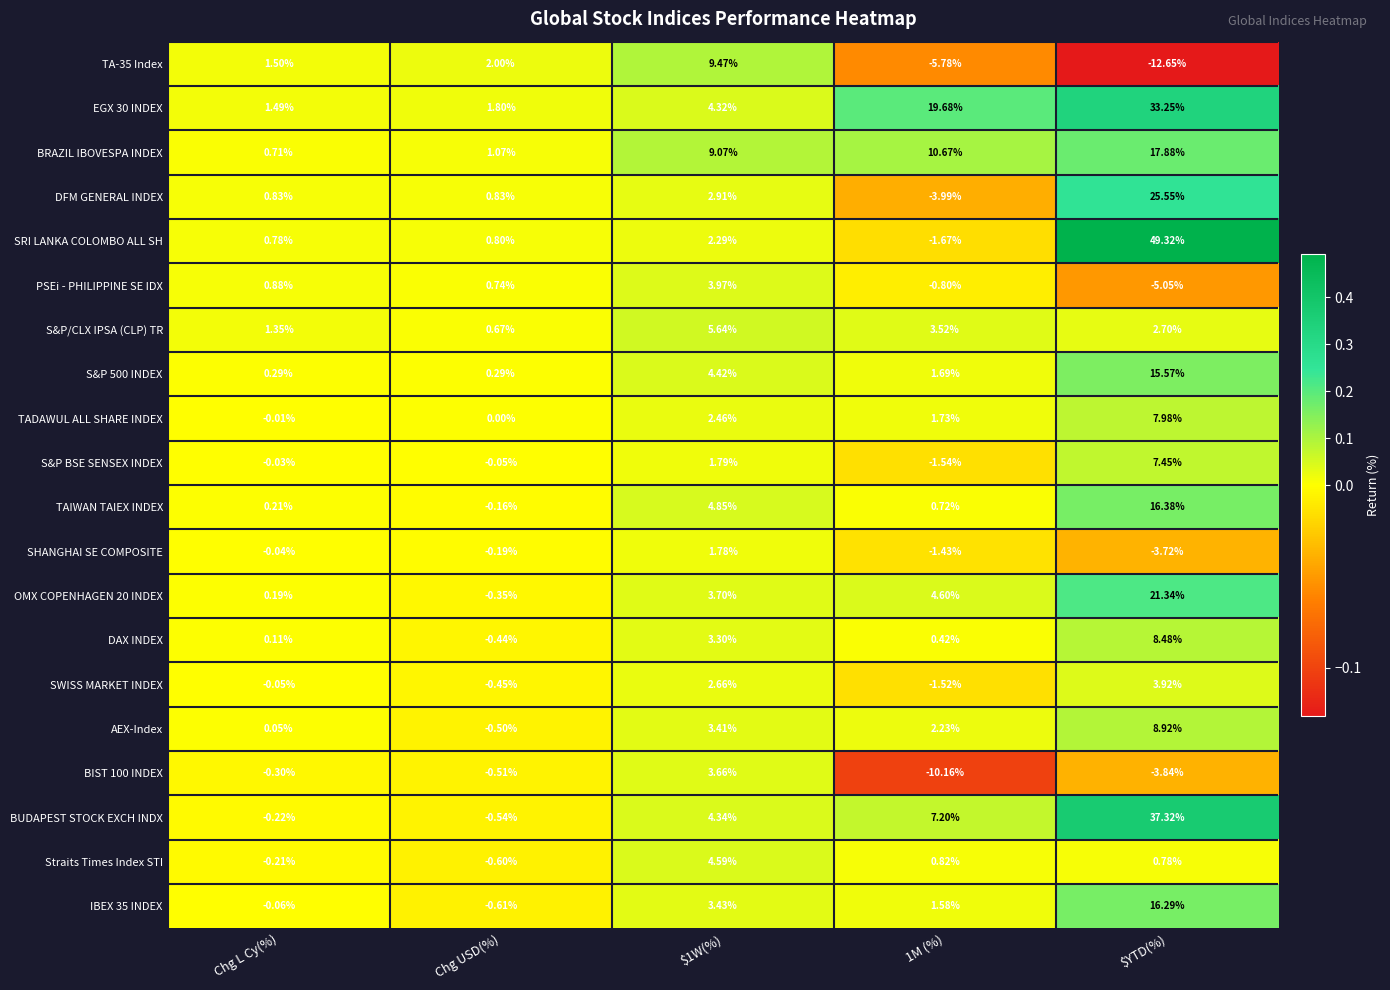

At $YTD(%), list the series in order from largest to smallest.

SRI LANKA COLOMBO ALL SH, BUDAPEST STOCK EXCH INDX, EGX 30 INDEX, DFM GENERAL INDEX, OMX COPENHAGEN 20 INDEX, BRAZIL IBOVESPA INDEX, TAIWAN TAIEX INDEX, IBEX 35 INDEX, S&P 500 INDEX, AEX-Index, DAX INDEX, TADAWUL ALL SHARE INDEX, S&P BSE SENSEX INDEX, SWISS MARKET INDEX, S&P/CLX IPSA (CLP) TR, Straits Times Index STI, SHANGHAI SE COMPOSITE, BIST 100 INDEX, PSEi - PHILIPPINE SE IDX, TA-35 Index